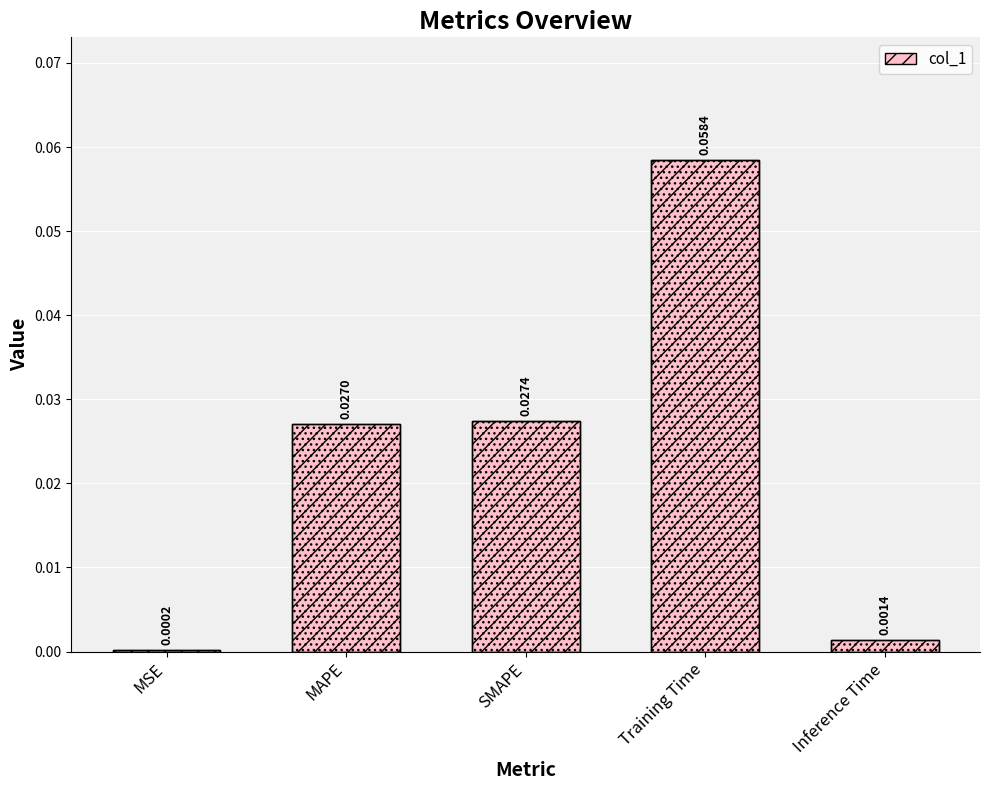

Is it true that the value at Inference Time is 0.0?

True